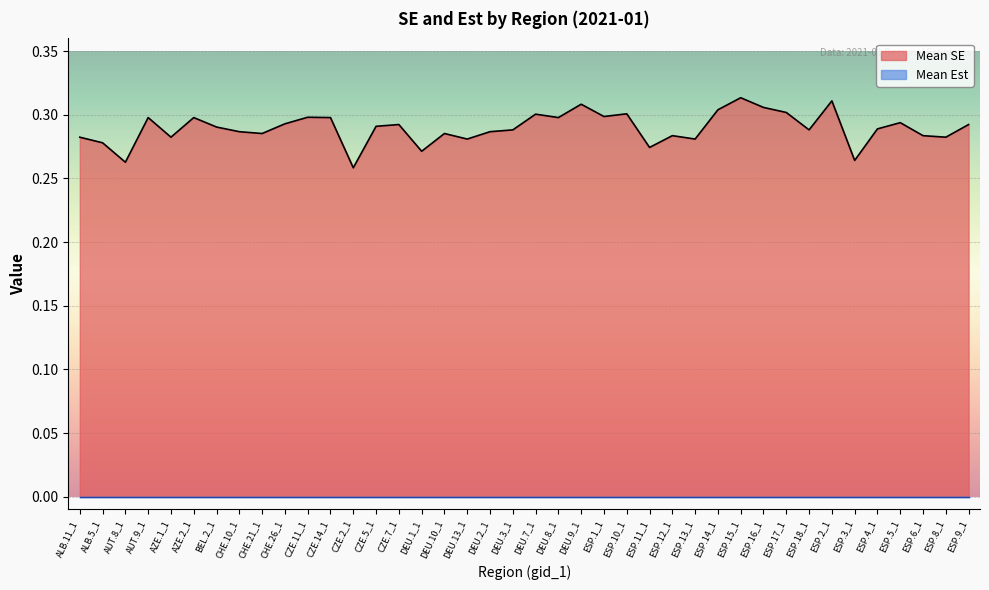

True or false: the data shows 0.3 at AUT.8_1.

True